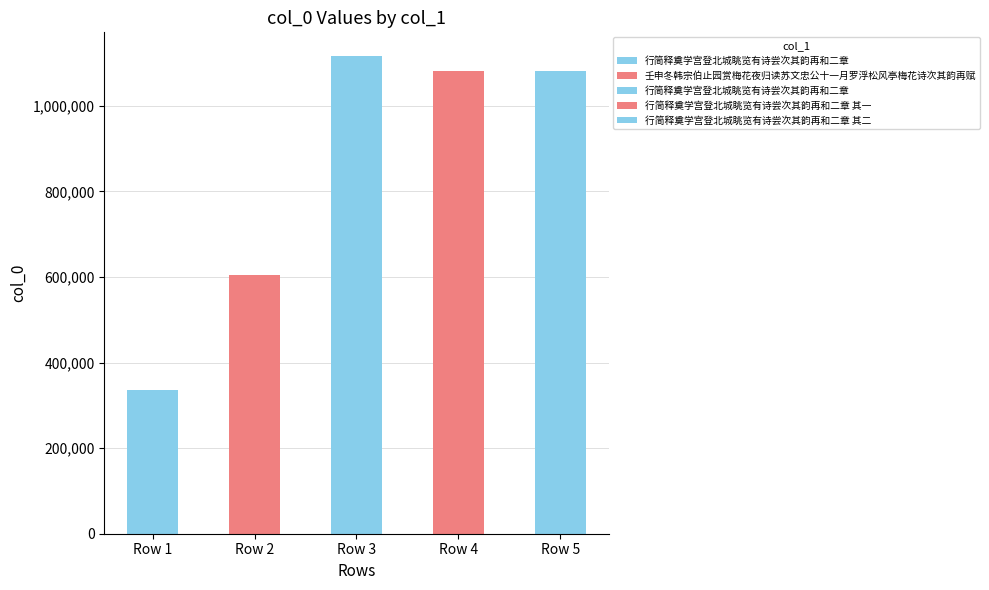

At which category does the chart reach its peak across all series?

Row 3